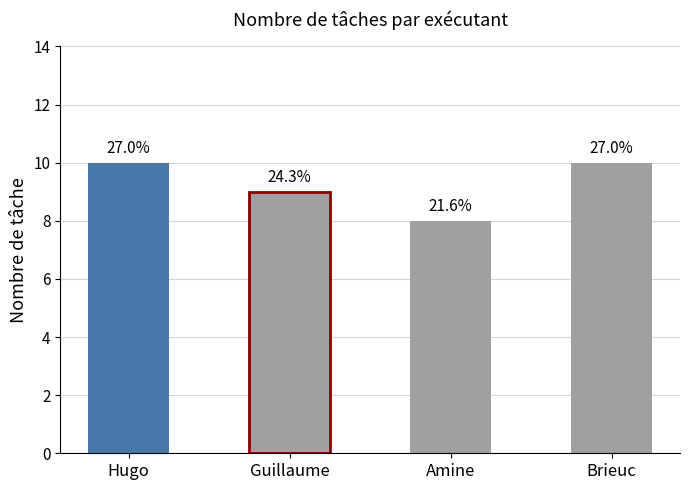

Does the chart contain any negative values?

No